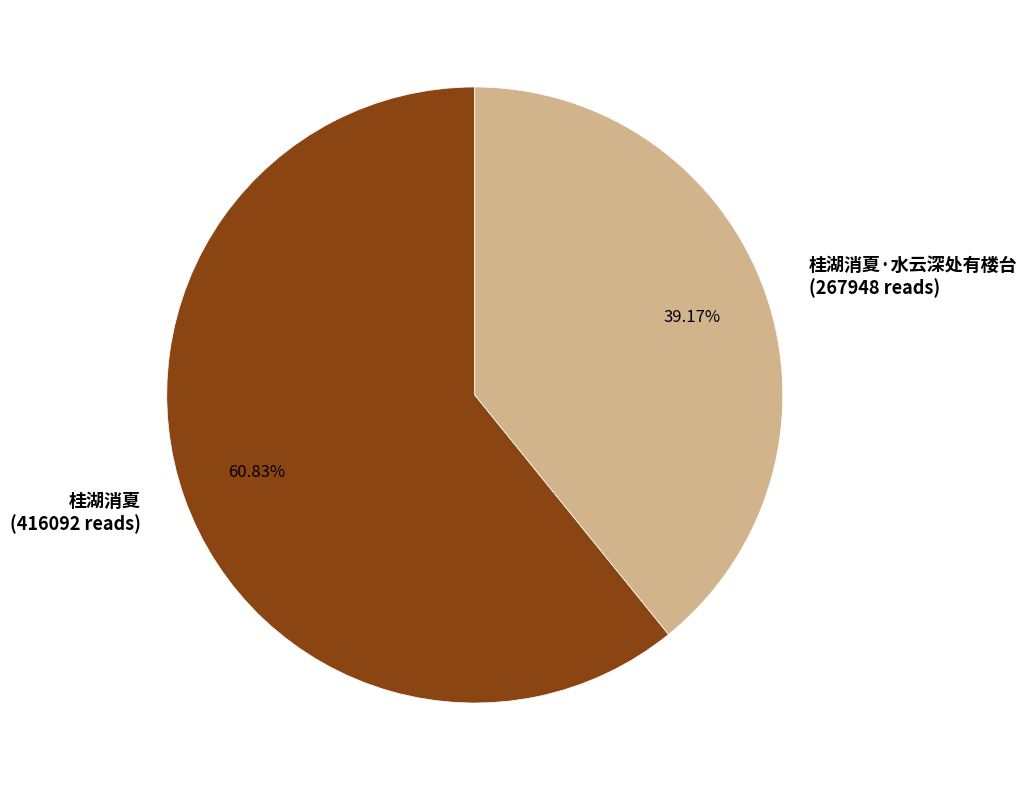

What percentage is the 桂湖消夏 slice, to the nearest percent?

61%